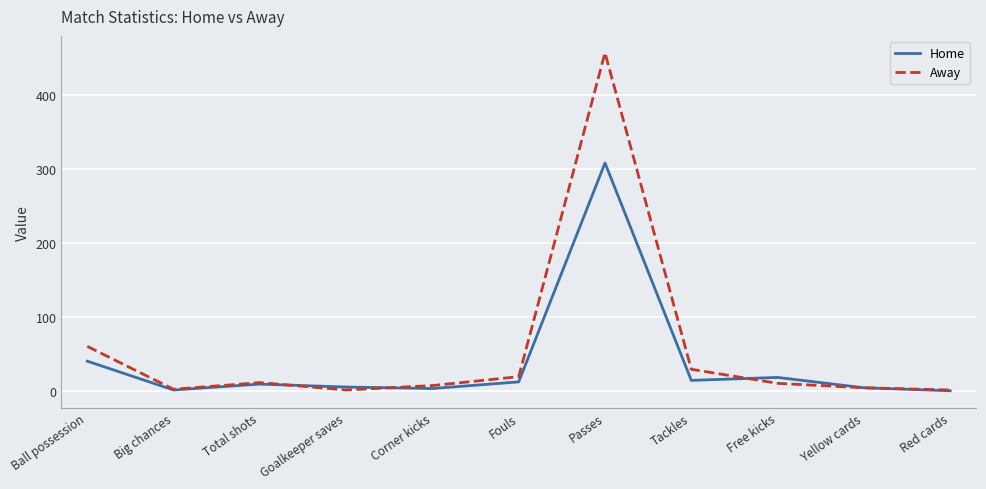

Which series has the largest total across all categories?

Away